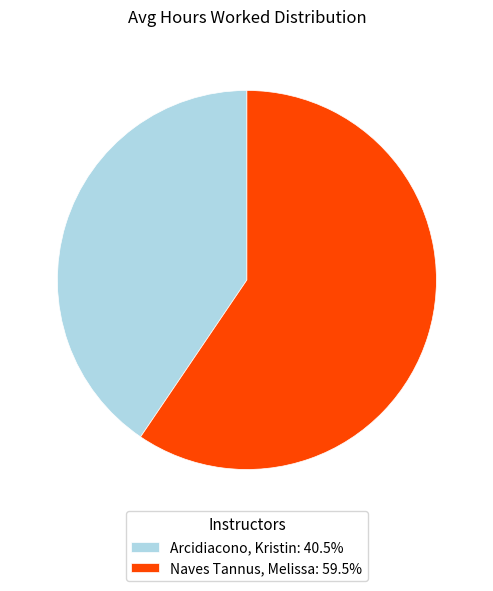

What is the ratio of the value at Arcidiacono, Kristin: 40.5% to the value at Naves Tannus, Melissa: 59.5%?

0.7